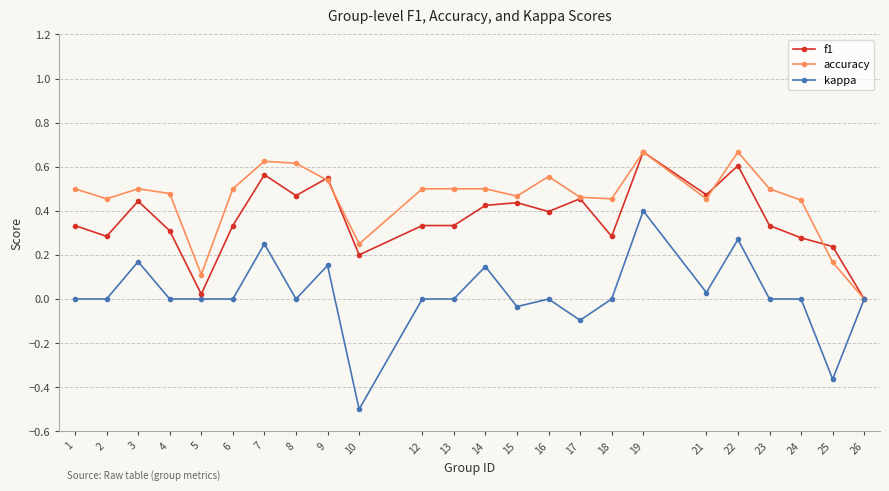

The f1 series shows 0.4 at 15. True or false?

True